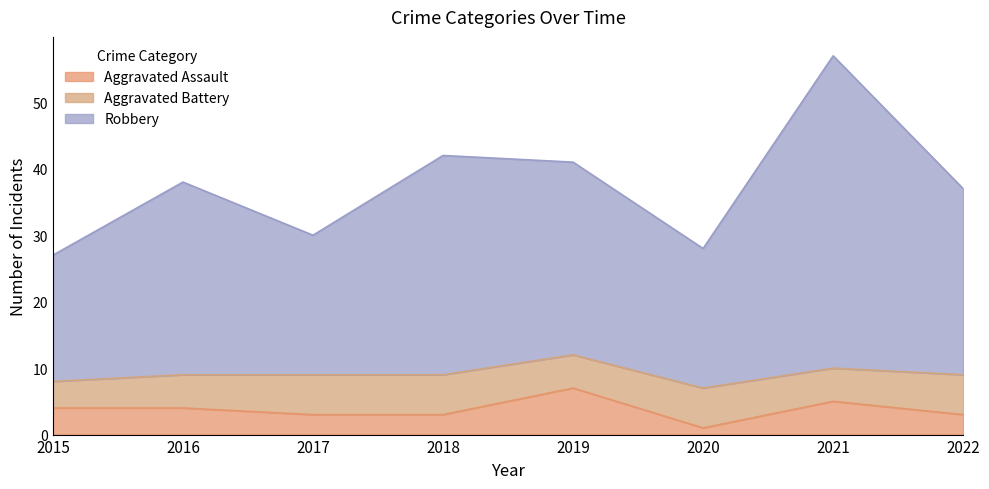

What are all the series names shown in the legend?

Aggravated Assault, Aggravated Battery, Robbery